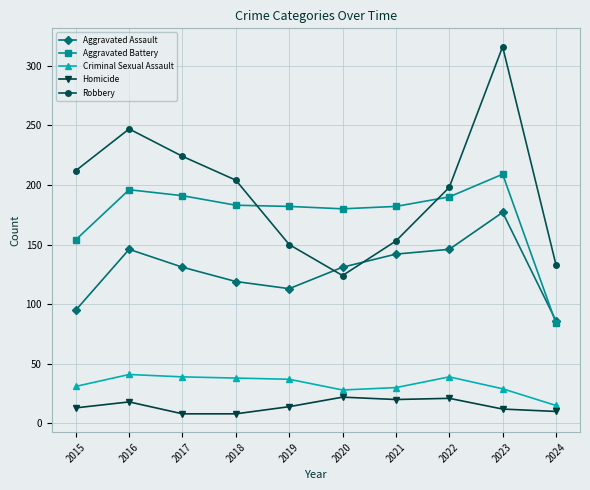

What is the difference between the second highest and second lowest values in the Criminal Sexual Assault series?

11